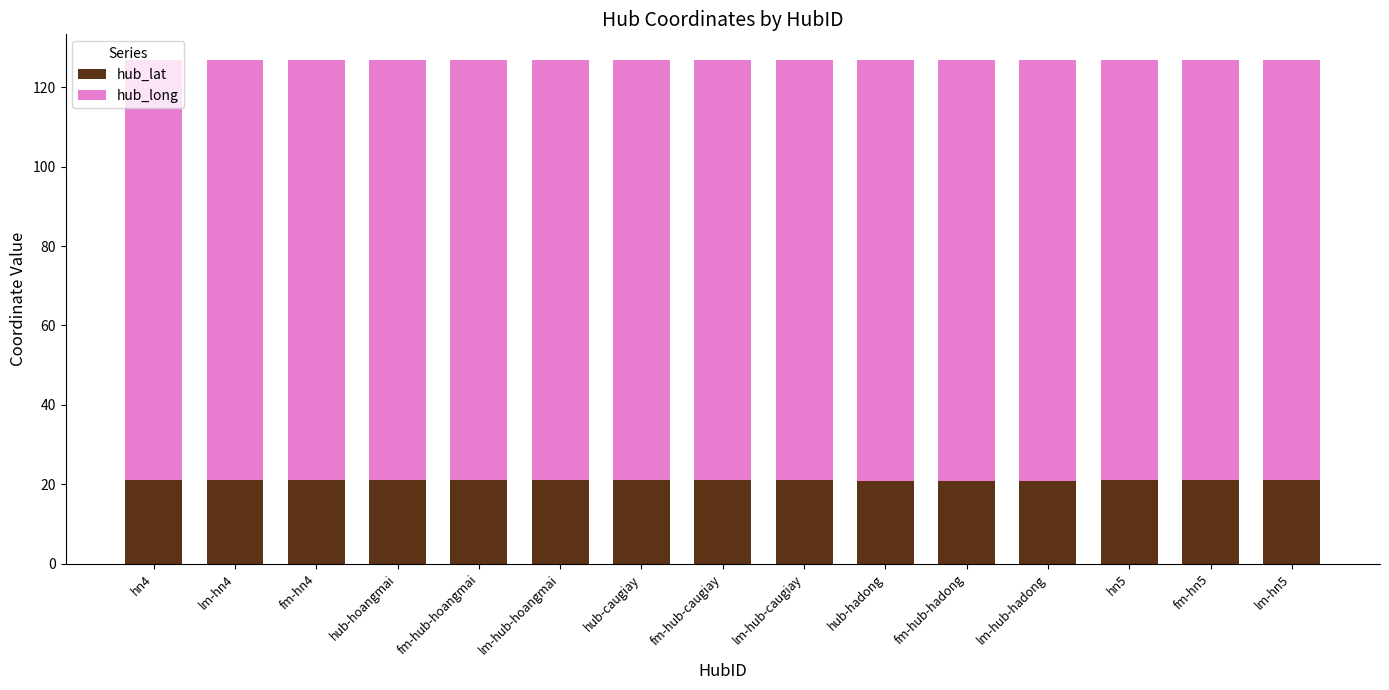

What is the total value across all series at fm-hub-caugiay?

126.8